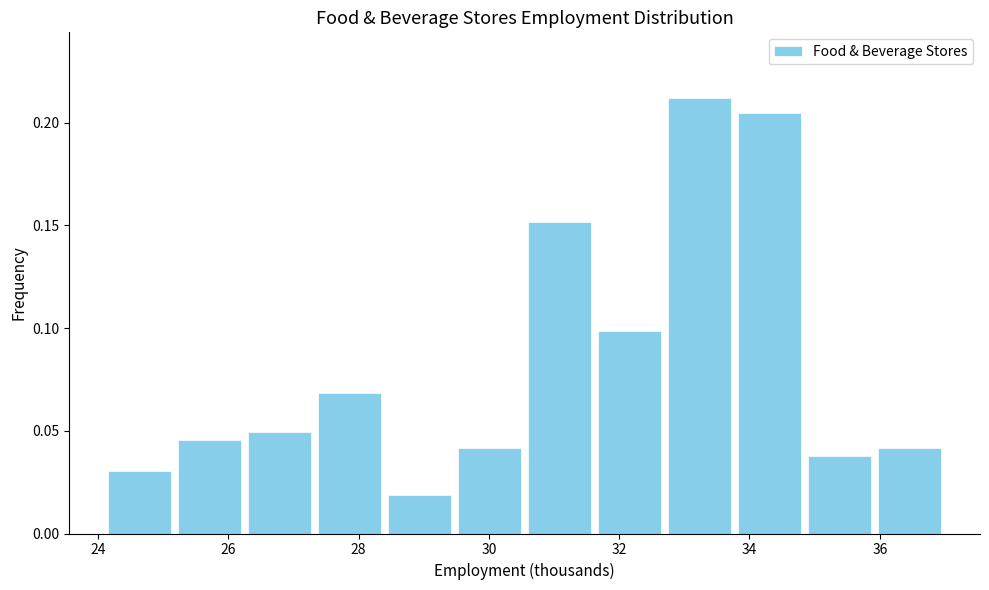

Reading left to right, transcribe this chart: for each bar, give the range it covers on the x-axis and its height. Neither the bar edges nor the heights are printed on the chart, so give them approximately, as read against the axes.

24.2 to 25.2: 0.030
25.2 to 26.2: 0.045
26.2 to 27.4: 0.050
27.4 to 28.4: 0.070
28.4 to 29.4: 0.020
29.4 to 30.6: 0.040
30.6 to 31.6: 0.150
31.6 to 32.8: 0.100
32.8 to 33.8: 0.210
33.8 to 34.8: 0.205
34.8 to 36.0: 0.040
36.0 to 37.0: 0.040